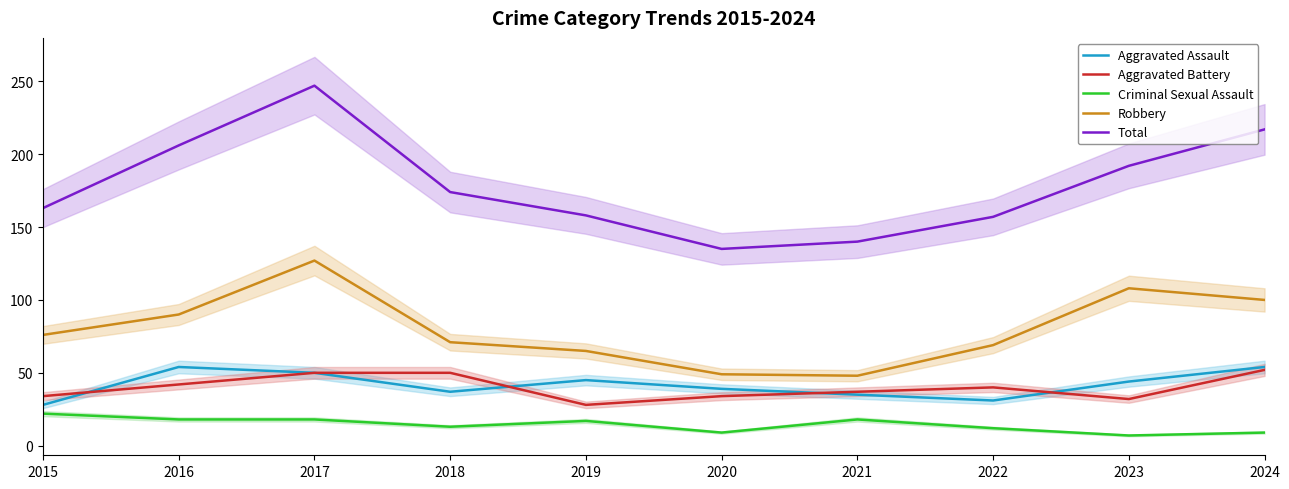

Where is Aggravated Assault nearest to the value 41?

2020